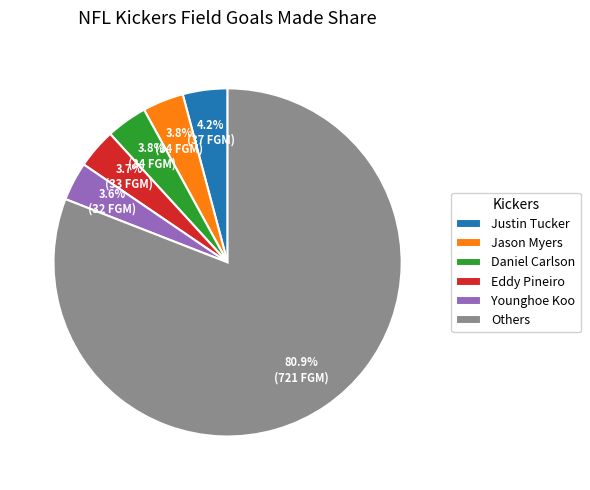

What is the largest slice in the pie chart?

Others